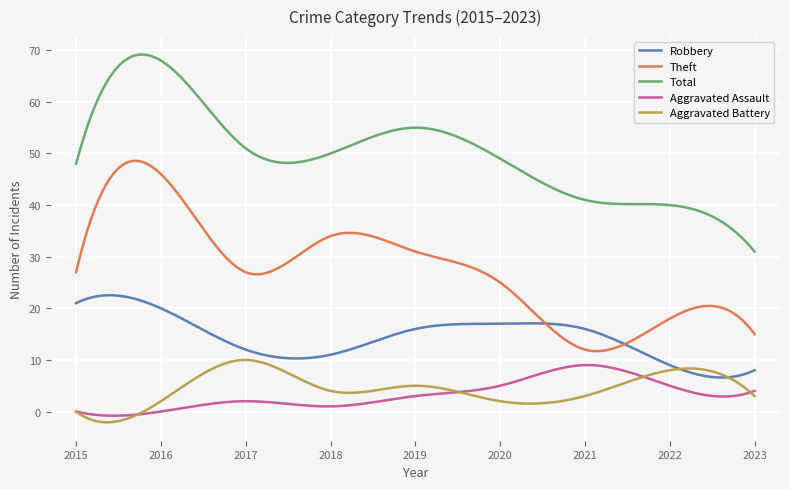

True or false: Total and Robbery intersect in this chart.

False